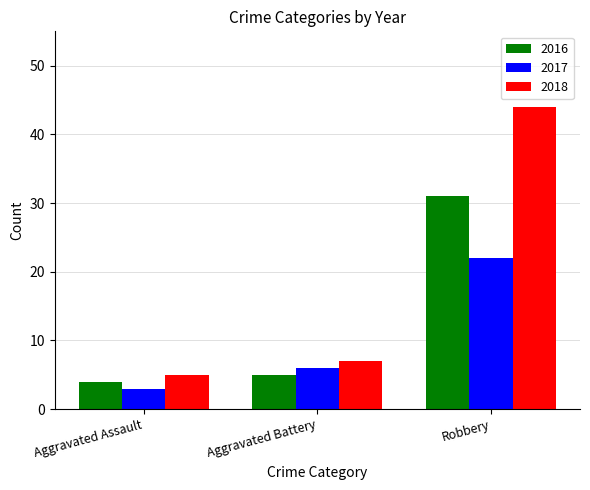

At which label does 2016 reach its minimum?

Aggravated Assault